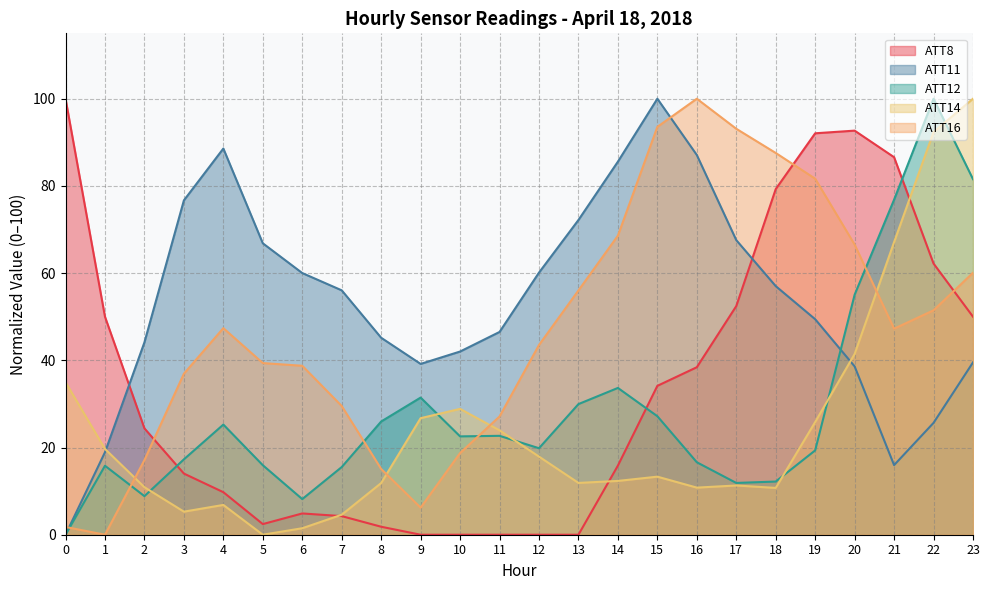

Read the ATT12 value at 23.

81.5